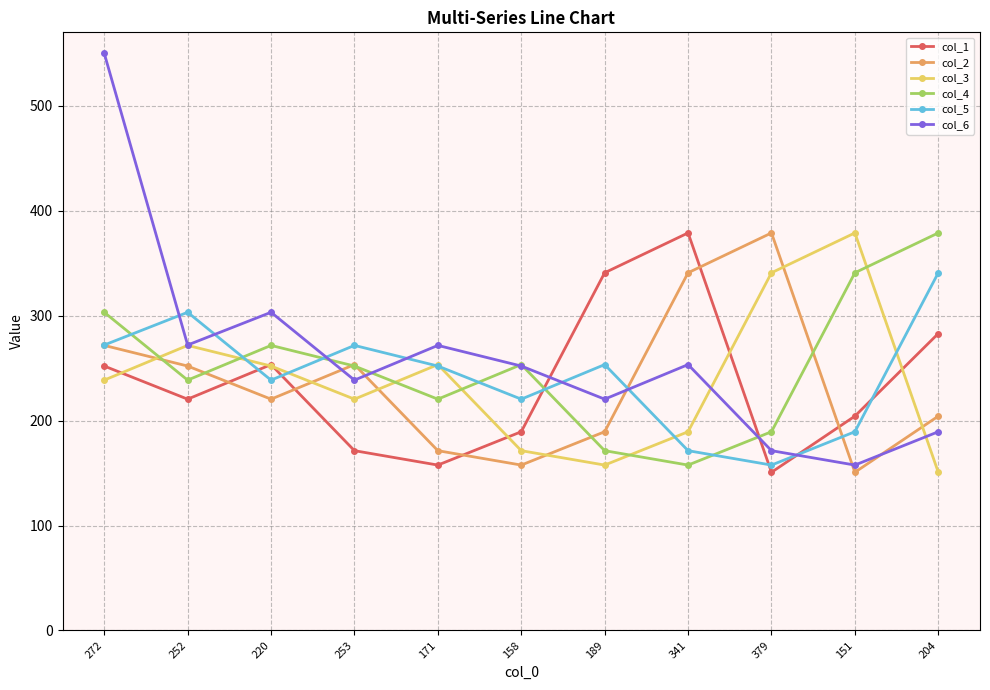

Does the chart display data point markers on the line(s)?

Yes